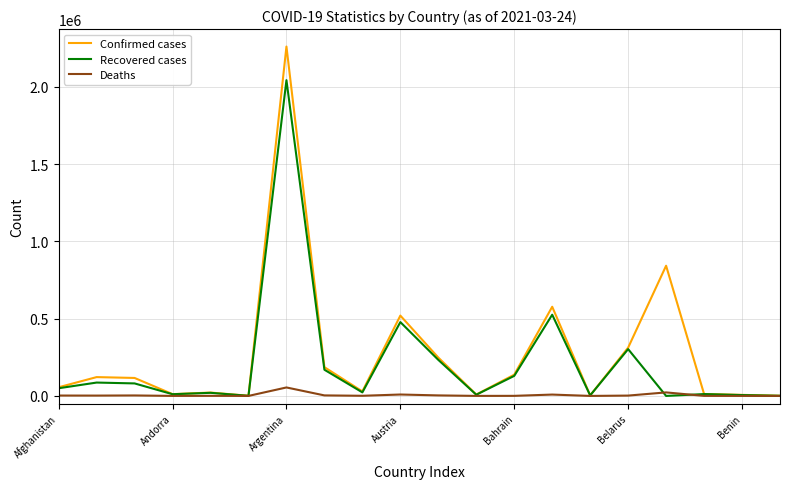

What is the maximum value shown in the chart?

2261577